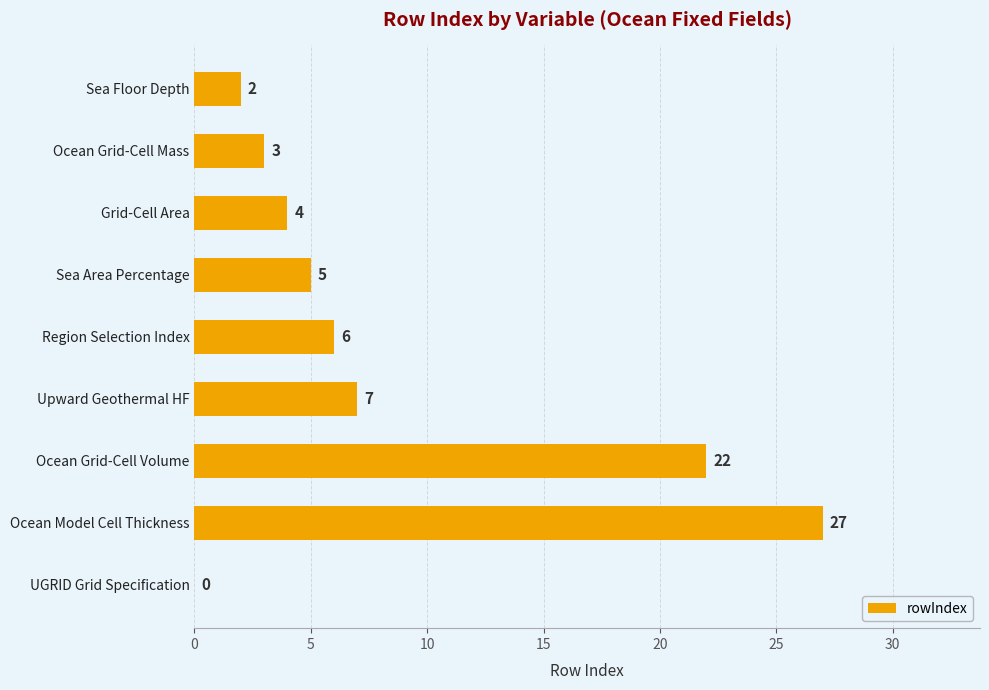

True or false: the data shows 6 at Region Selection Index.

True